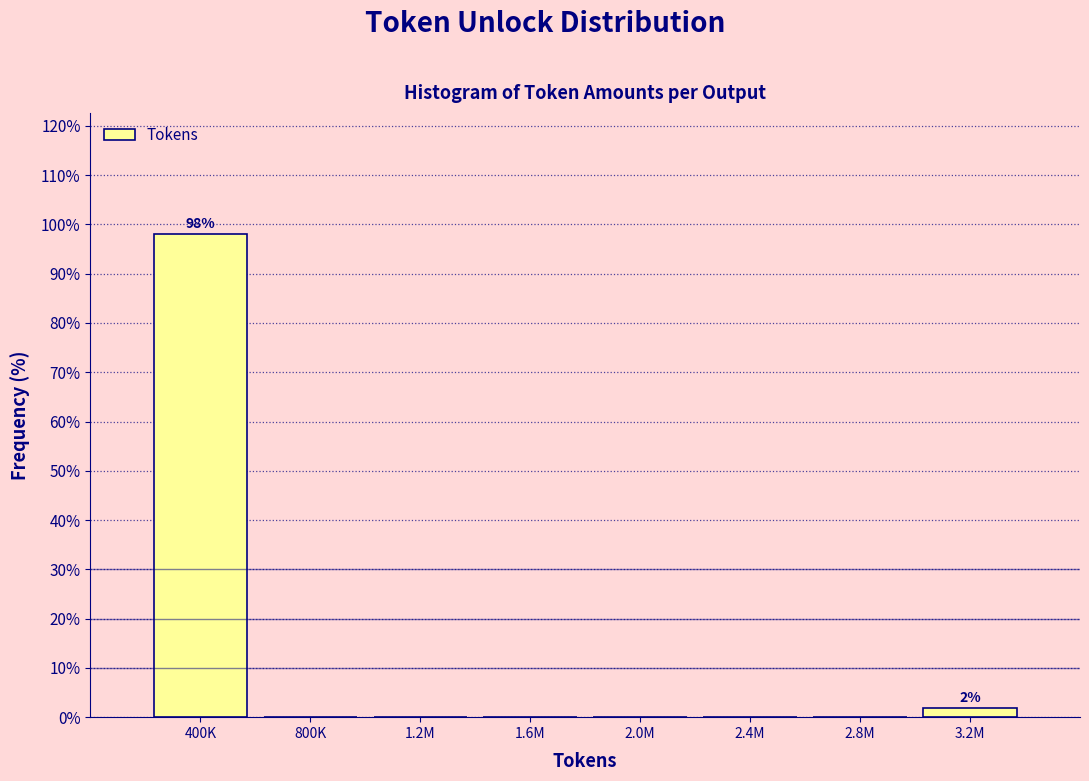

Reading left to right, transcribe all the data shown in this chart.

400K=98.1	800K=0.0	1.2M=0.0	1.6M=0.0	2.0M=0.0	2.4M=0.0	2.8M=0.0	3.2M=1.9